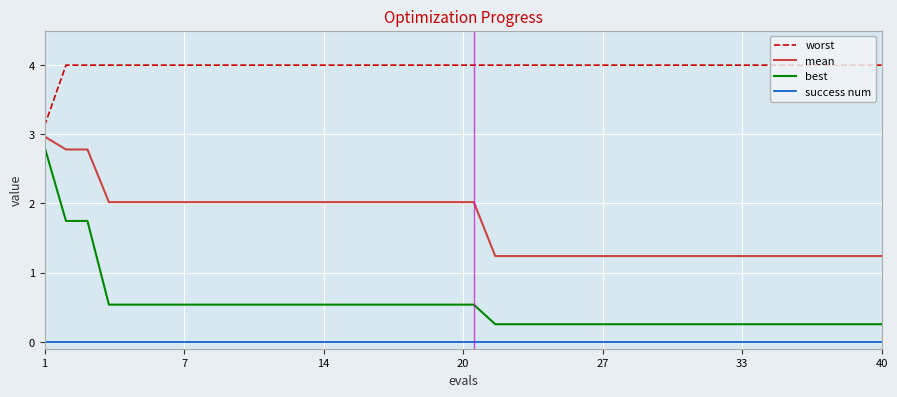

What is the difference between the maximum and minimum values in the worst series?

0.9